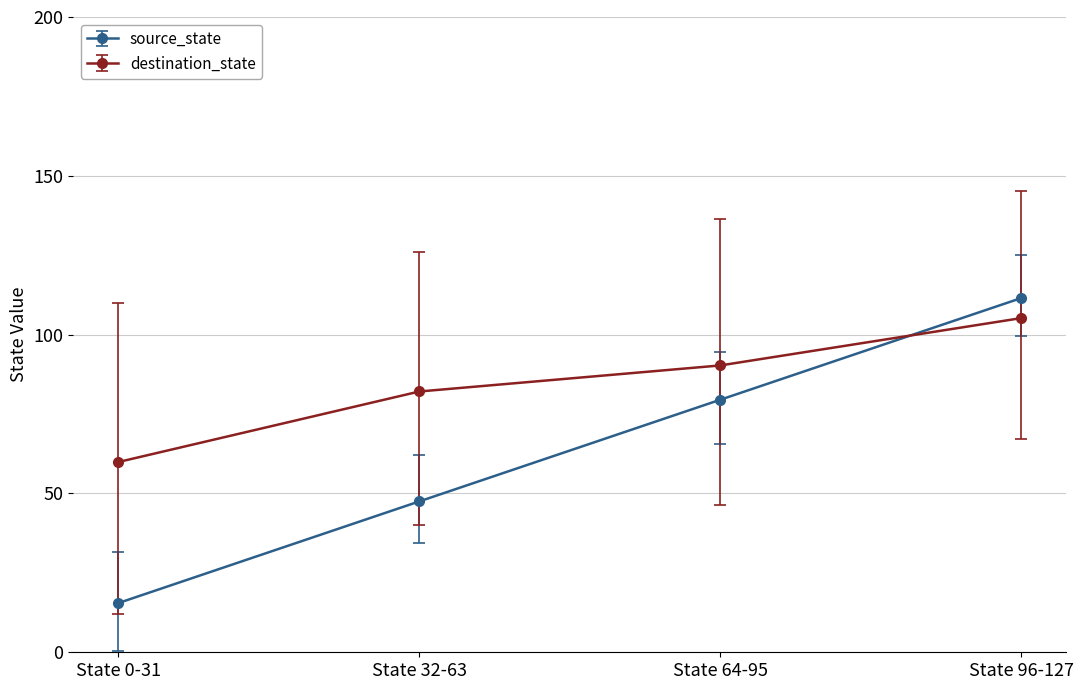

Is the value of source_state at State 32-63 greater than the value of destination_state at State 64-95?

No